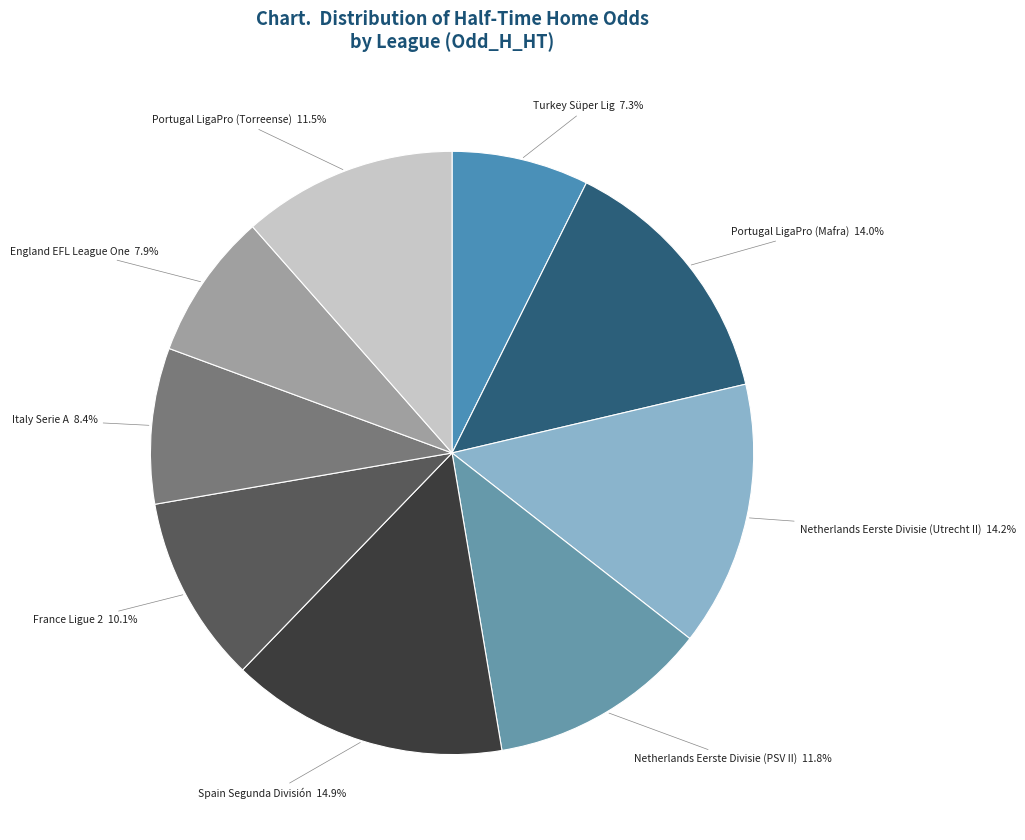

Does Spain Segunda División represent more than half of the total?

No